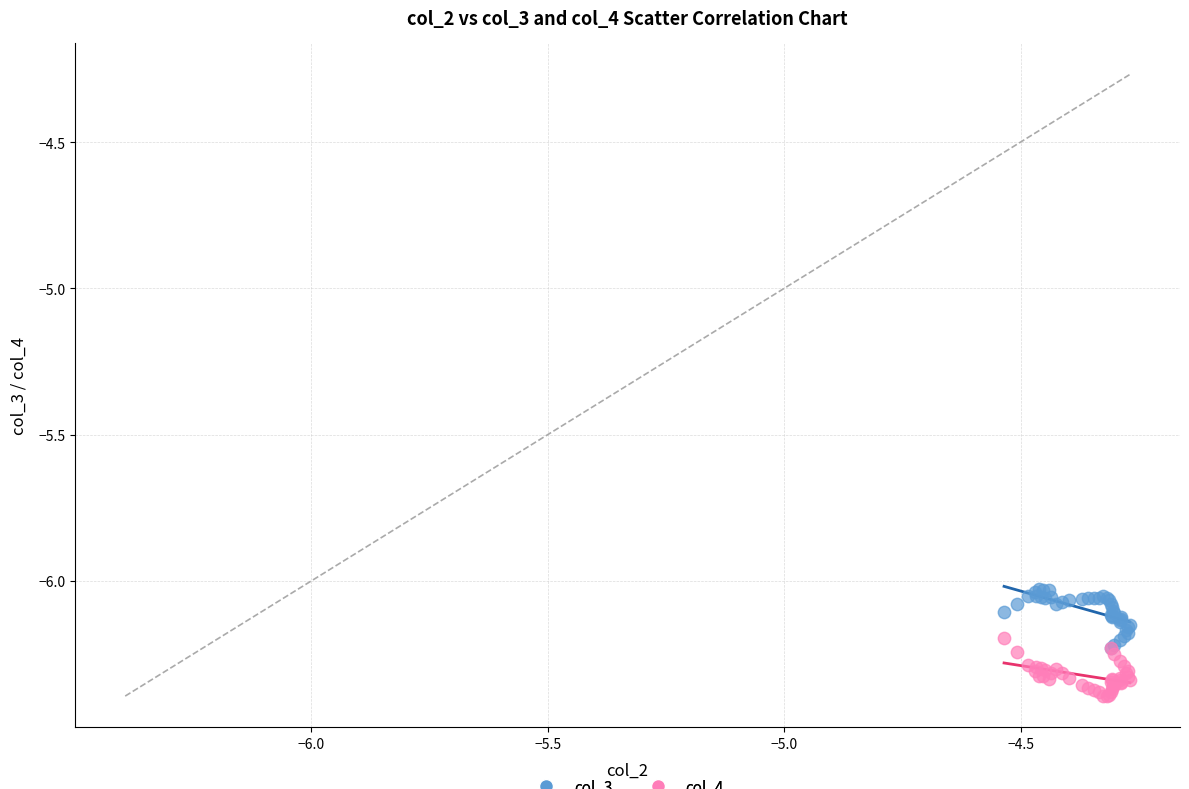

What are all the series names shown in the legend?

col_3, col_4